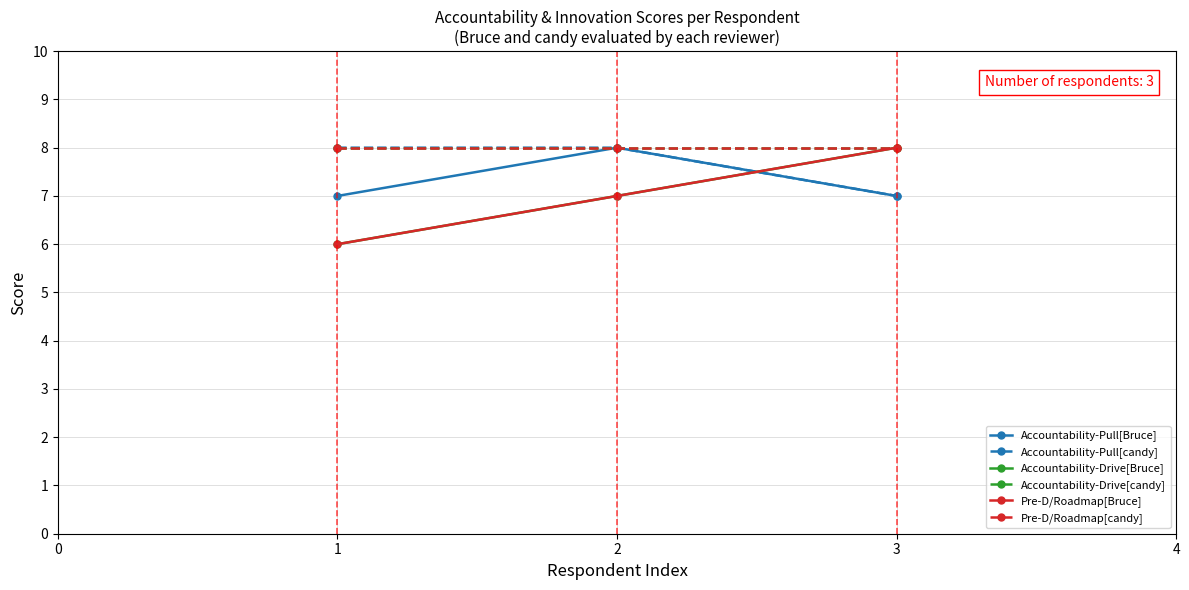

Is this an area chart (filled region under the line)?

No